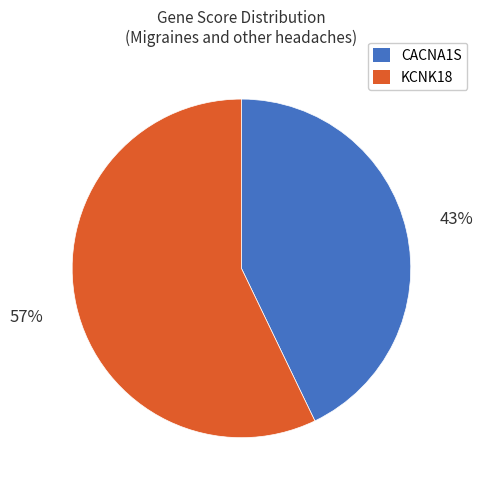

Which category has the smallest portion of the pie?

CACNA1S